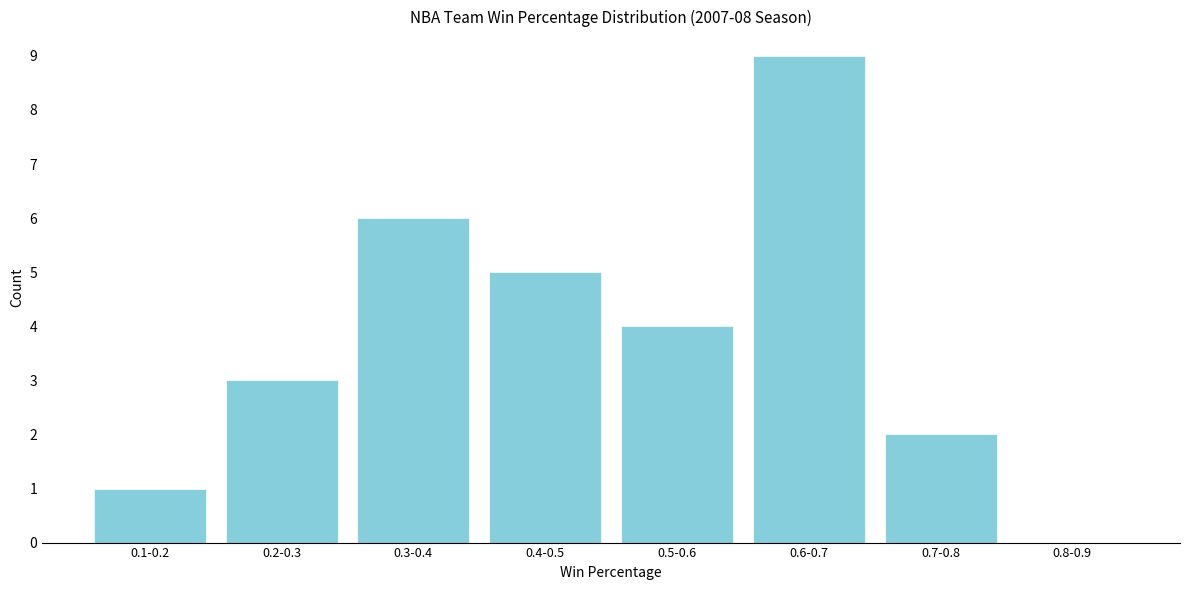

Reading right to left, list all the values displayed in this chart.

0.8-0.9=0	0.7-0.8=2	0.6-0.7=9	0.5-0.6=4	0.4-0.5=5	0.3-0.4=6	0.2-0.3=3	0.1-0.2=1